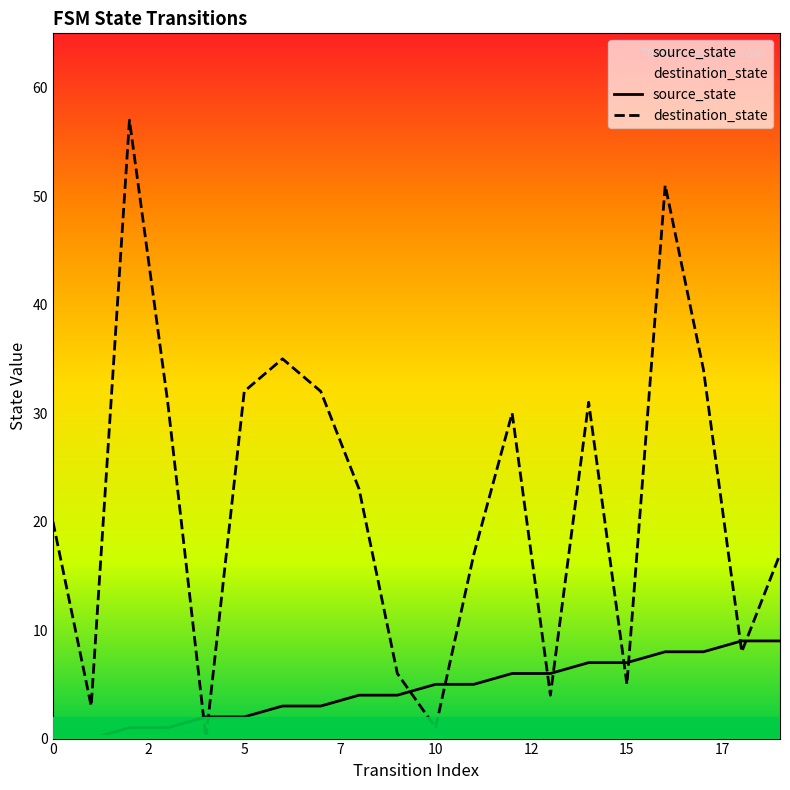

Which series ends up on top after the final intersection of source_state and destination_state?

destination_state